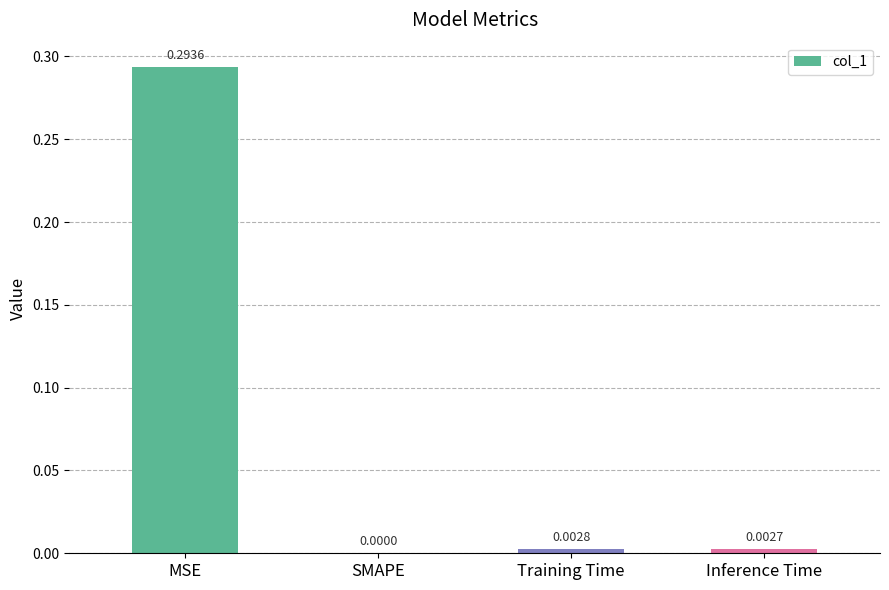

Are the bars grouped side by side (vs. stacked)?

No